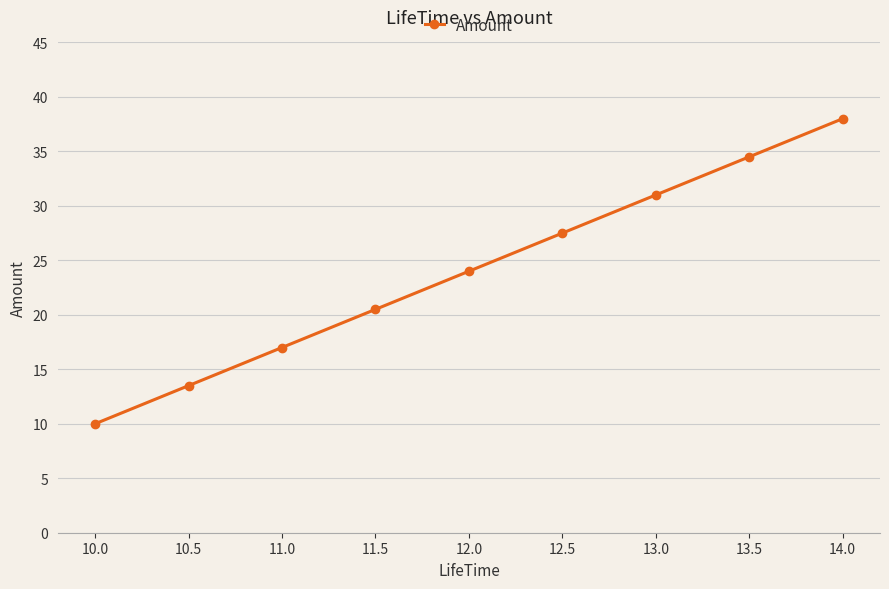

The value at 13.0 is 9.6. True or false?

False